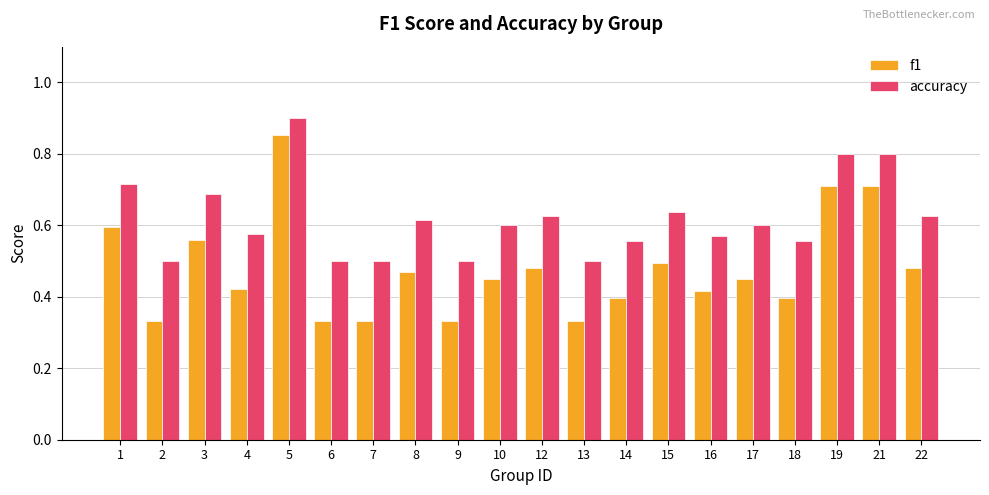

Count the accuracy values in the range 0 to 1.

20